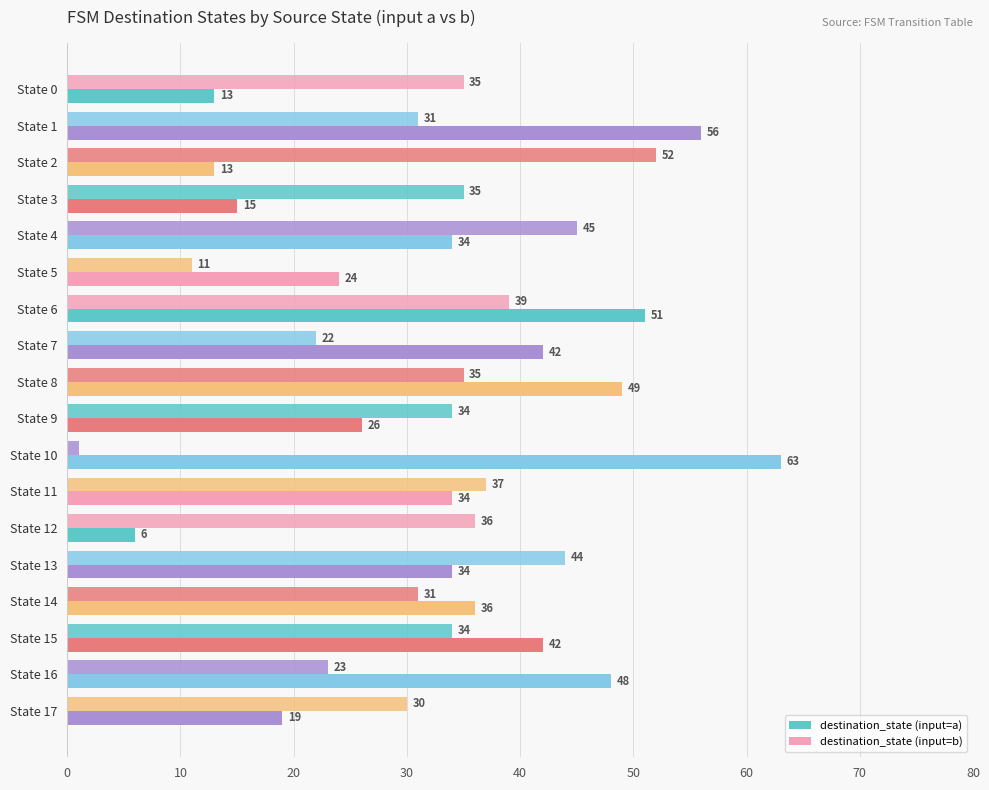

What is the average value of the destination_state (input=a) series?

34